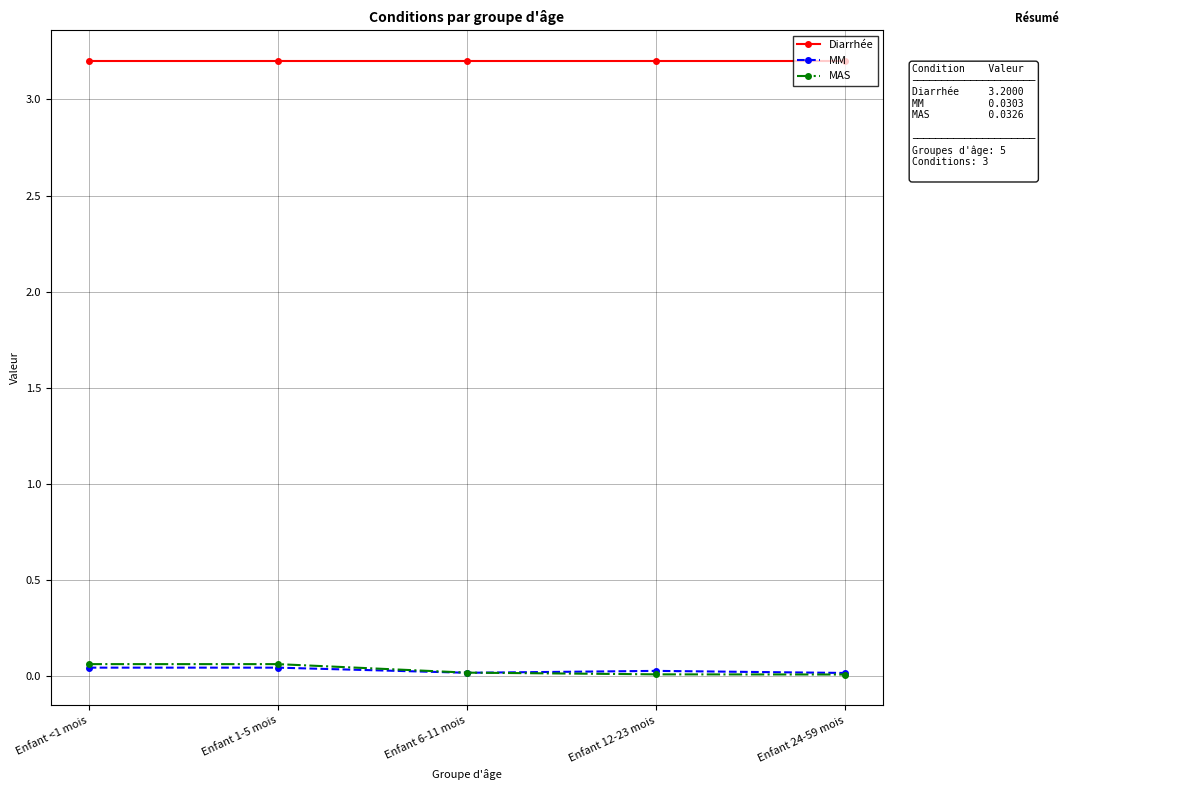

True or false: MM and Diarrhée intersect in this chart.

False